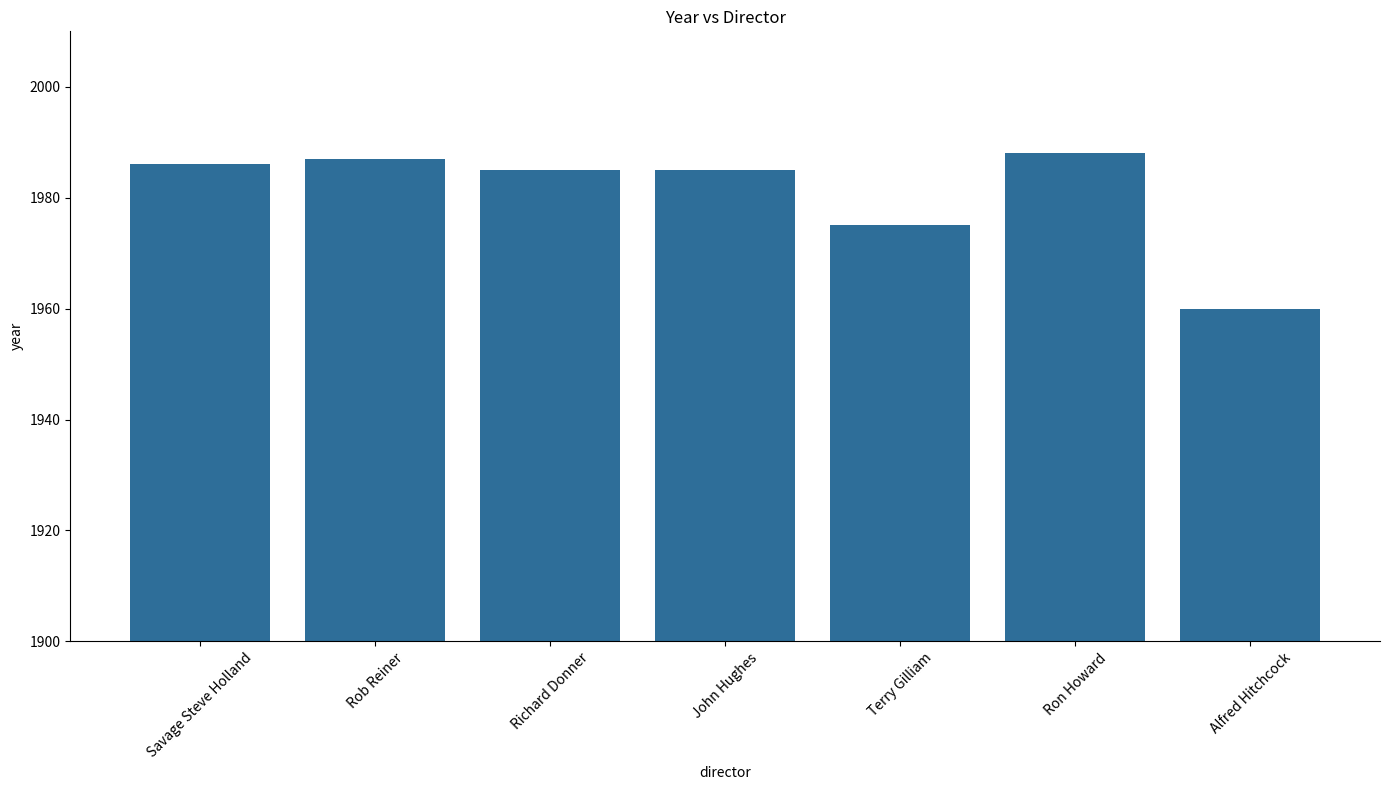

Approximately how many times larger is the value at Ron Howard compared to Savage Steve Holland?

1.0